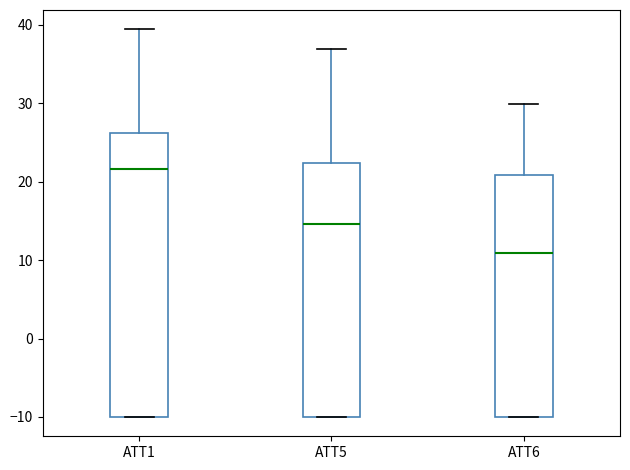

Reading left to right, transcribe this box plot: for each box, give where its median line is, the range the box spans, and where its two whiskers end, as read against the y-axis. The values are not printed on the chart, so give them approximately, as read against the axis.

ATT1: median 22, box -10 to 26, whiskers -10 to 39
ATT5: median 15, box -10 to 22, whiskers -10 to 37
ATT6: median 11, box -10 to 21, whiskers -10 to 30